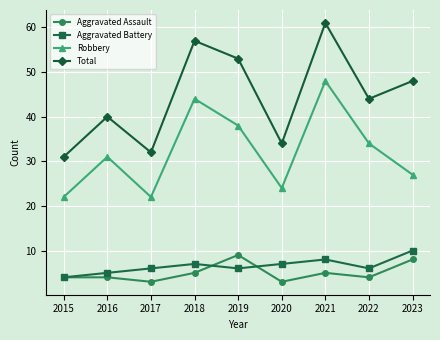

Which series changed the most between 2018 and 2020?

Total